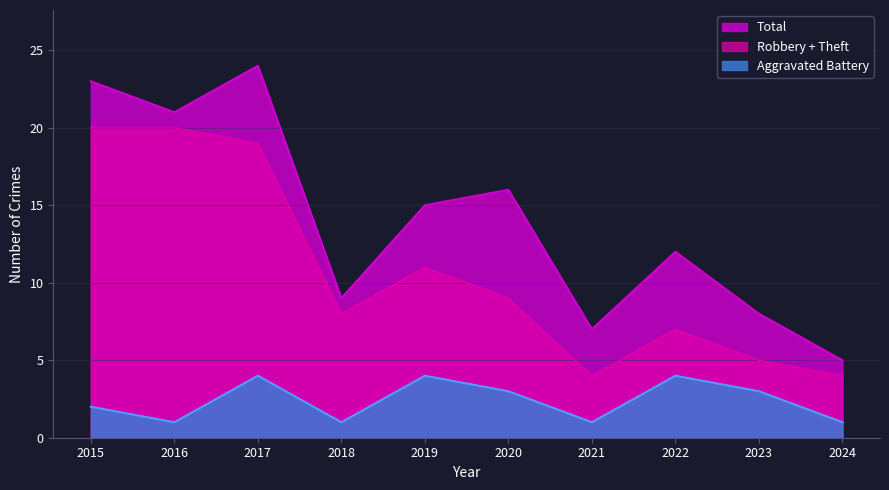

In Aggravated Battery, how many points are higher than both neighbors (excluding endpoints)?

3